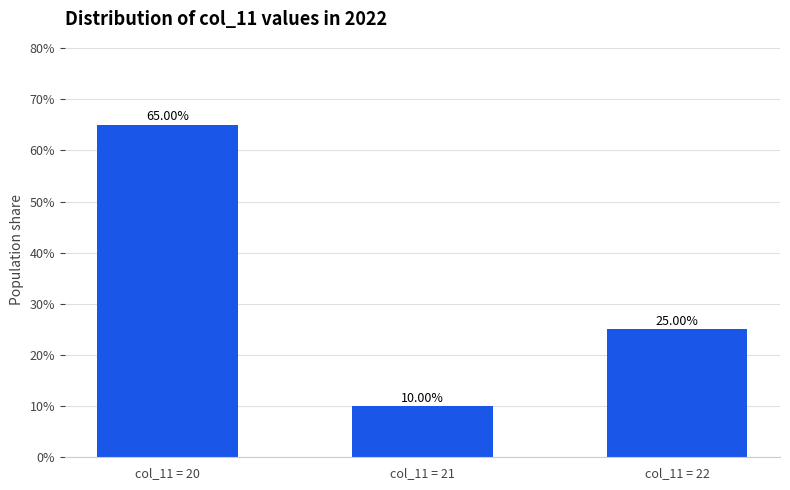

What is the maximum value shown in the chart?

65